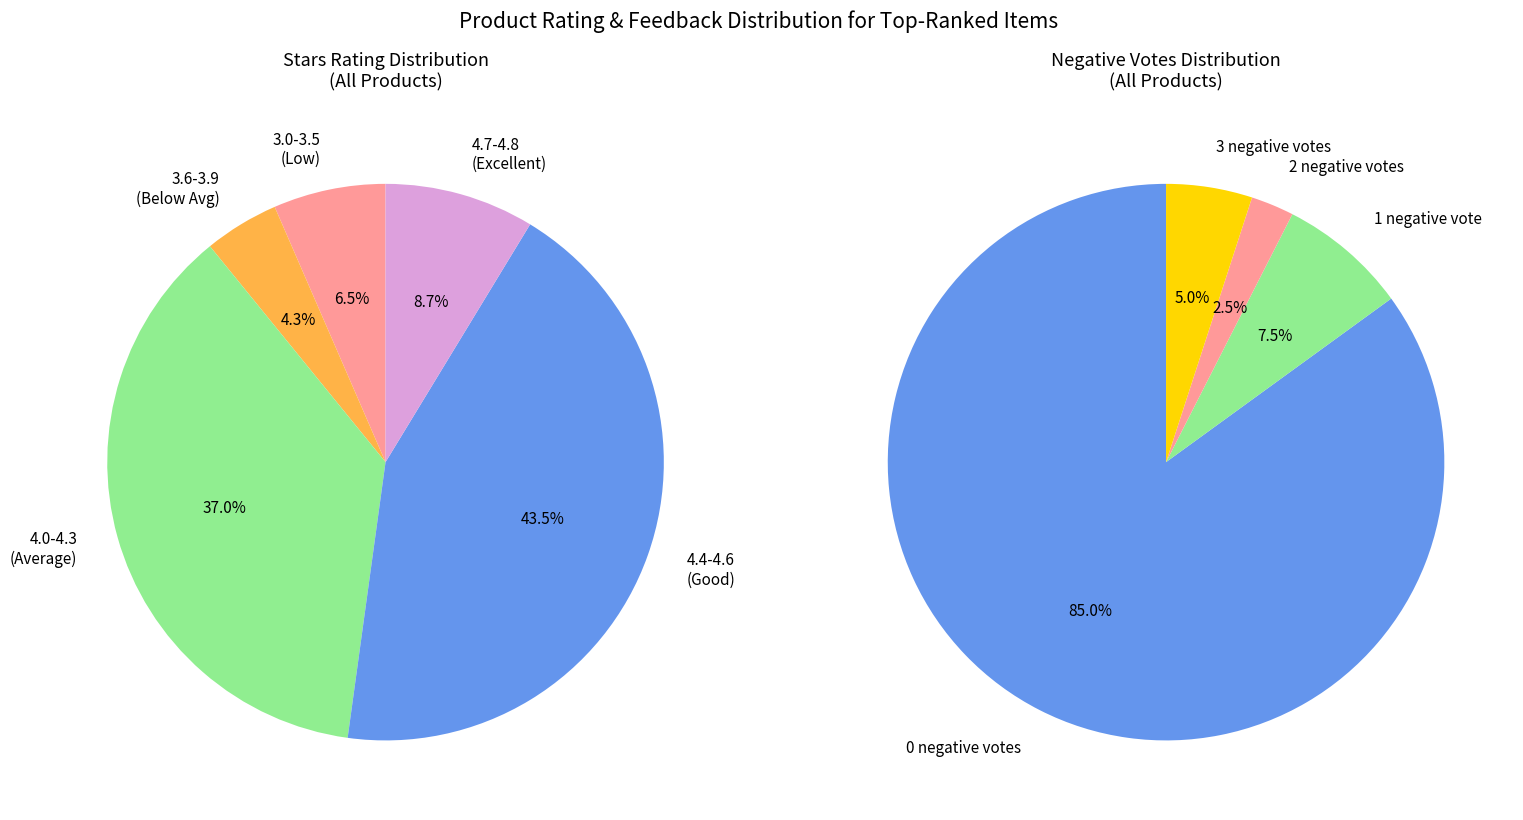

True or false: 8 accounts for 15% of the total.

True